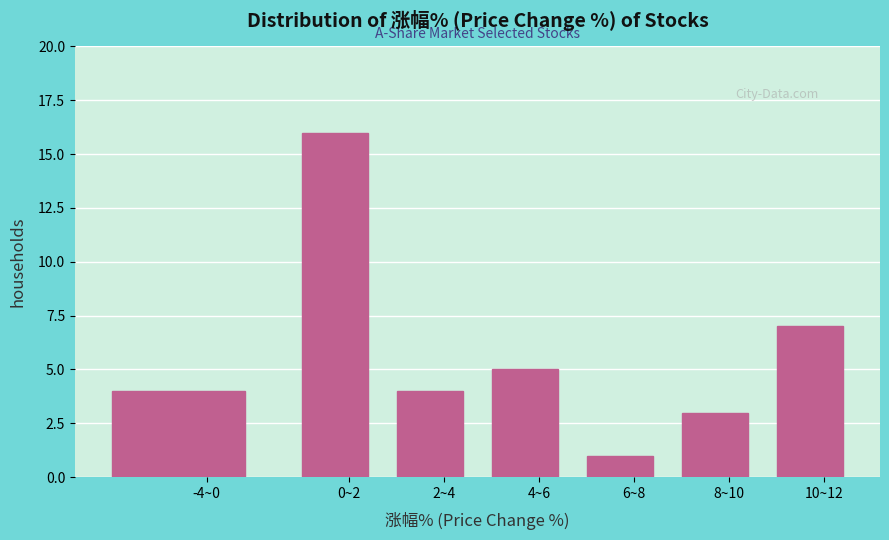

Reading right to left, list all the values displayed in this chart.

10~12=7	8~10=3	6~8=1	4~6=5	2~4=4	0~2=16	-4~0=4